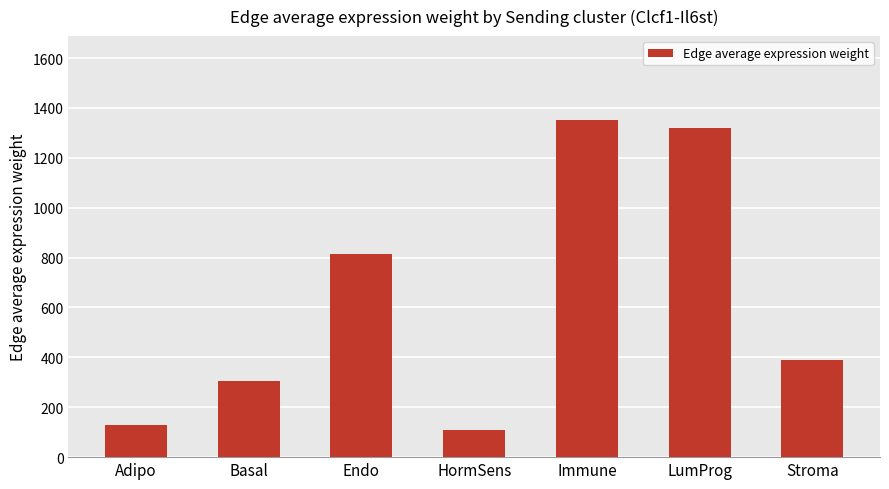

What is the difference between the maximum and minimum values?

1241.7